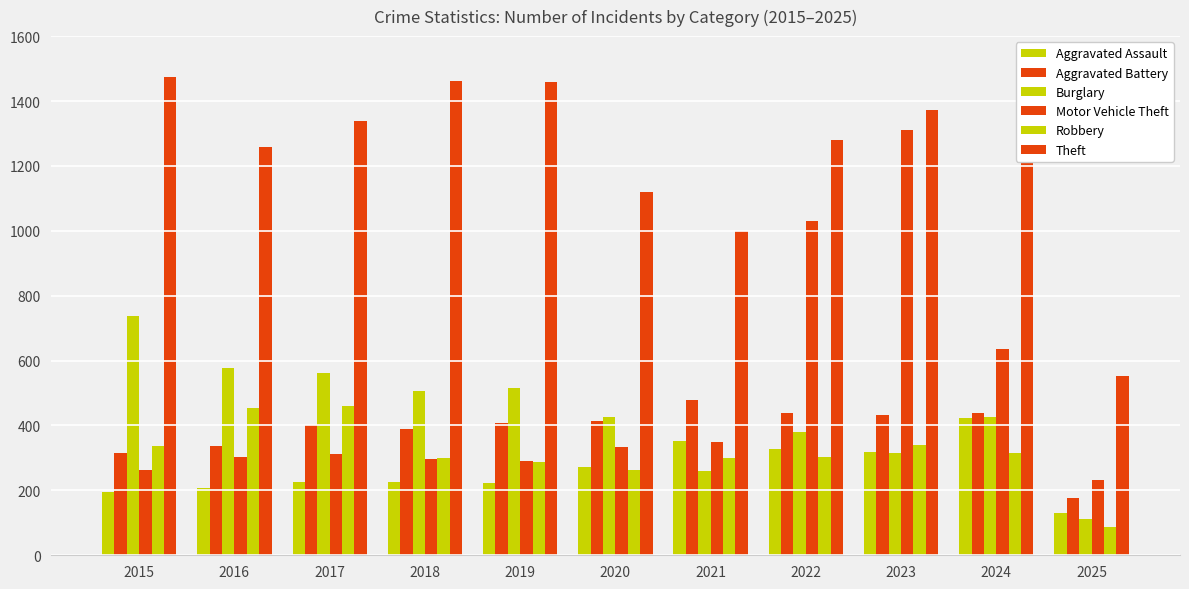

Where does the Burglary series first go above 427?

2015